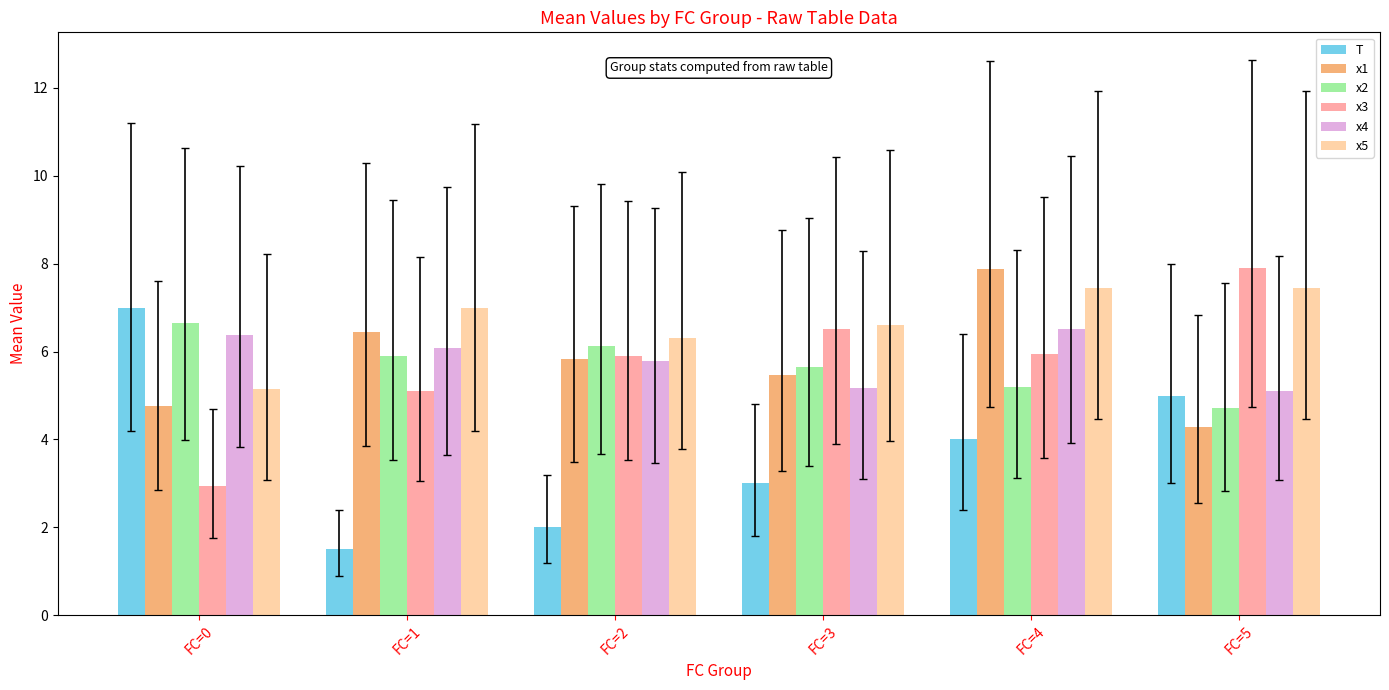

Reading left to right, transcribe all the data shown in this chart.

T: 7.0	1.5	2.0	3.0	4.0	5.0
x1: 4.8	6.4	5.8	5.5	7.9	4.3
x2: 6.6	5.9	6.1	5.6	5.2	4.7
x3: 2.9	5.1	5.9	6.5	5.9	7.9
x4: 6.4	6.1	5.8	5.2	6.5	5.1
x5: 5.1	7.0	6.3	6.6	7.5	7.5